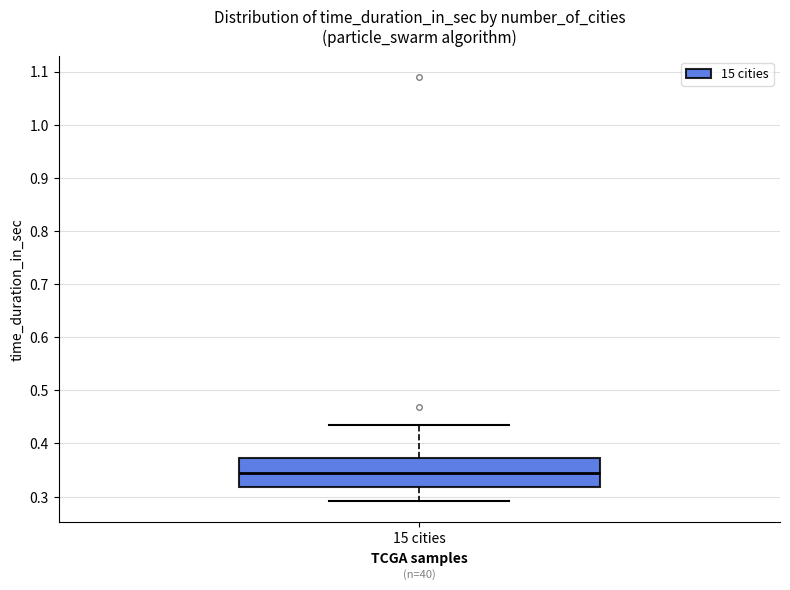

Transcribe this box plot: give where the median line is, the range the box spans, and where the two whiskers end, as read against the y-axis. The values are not printed on the chart, so give them approximately, as read against the axis.

median 0.34, box 0.32 to 0.37, whiskers 0.29 to 0.43